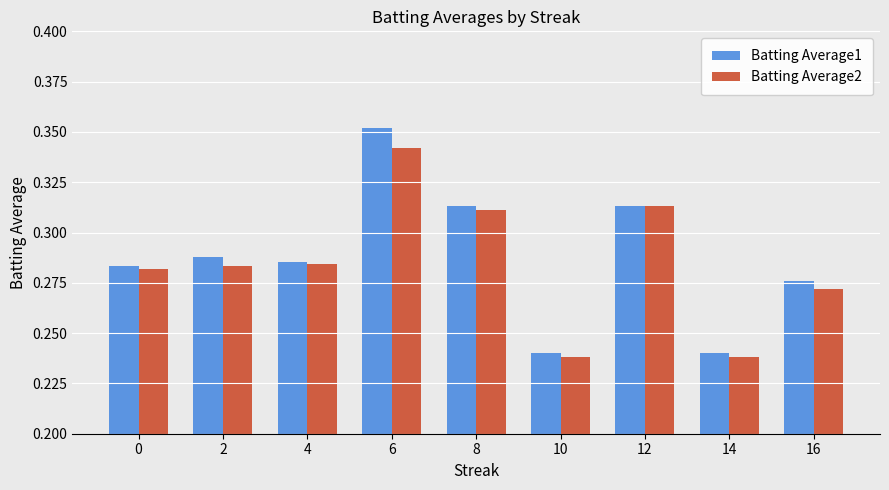

What is the difference between the maximum and second lowest values in the Batting Average2 series?

0.1